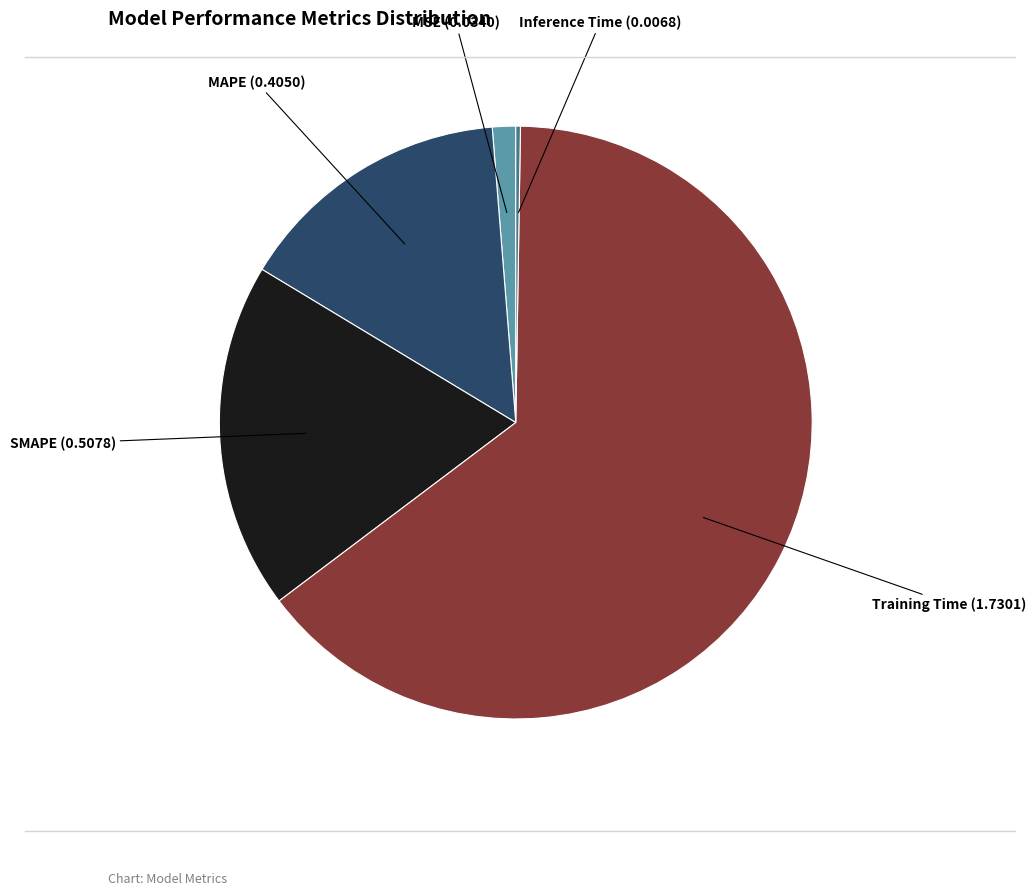

Is there a majority slice in this chart?

Yes